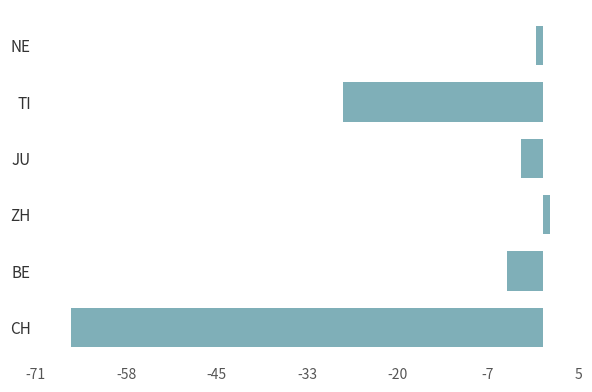

The chart shows a value of -5 at BE. True or false?

True